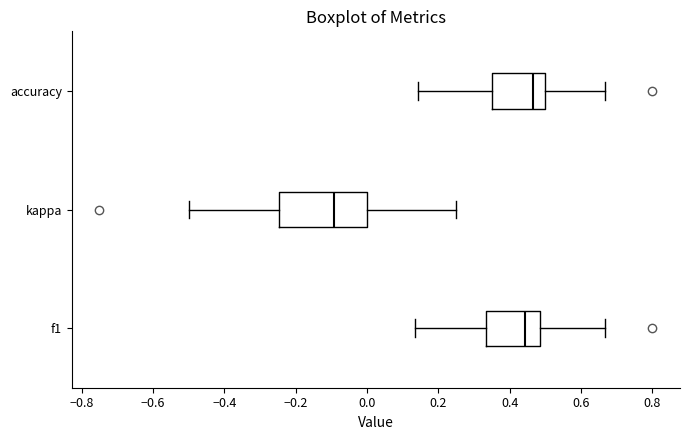

Where does the median line of the box for kappa sit on the x-axis? The values are not printed on the chart, so give them approximately, as read against the axis.

-0.10